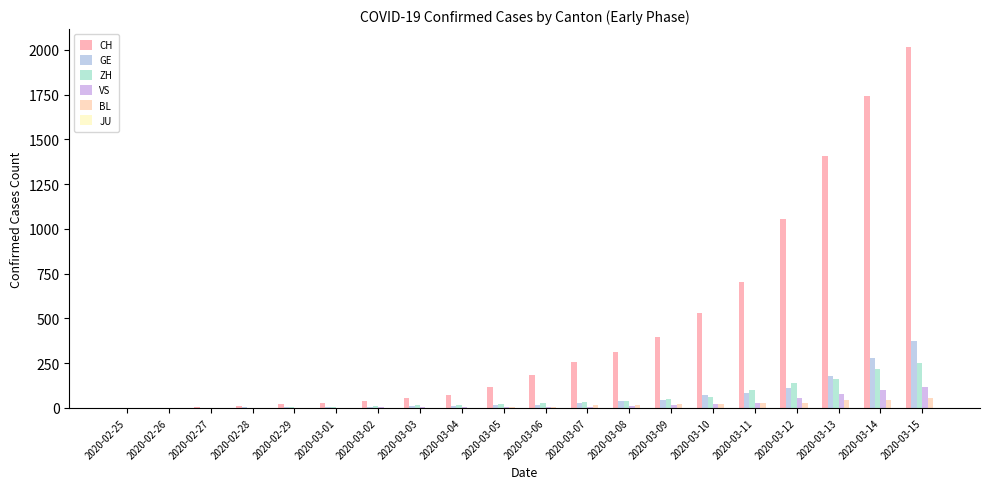

Are the bars horizontal?

No